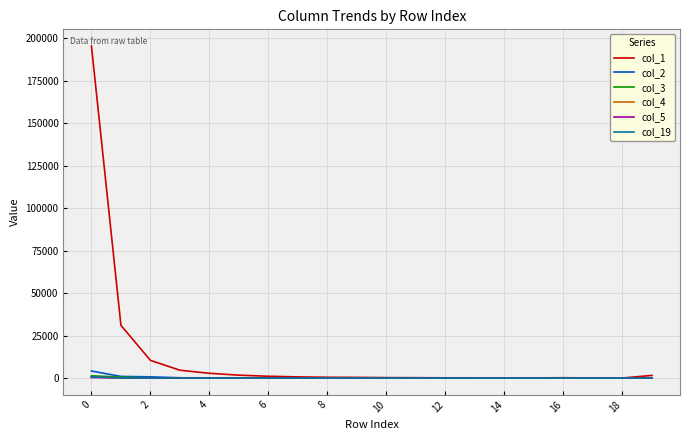

Is the value of col_1 at 0 greater than the value of col_19 at 18?

Yes